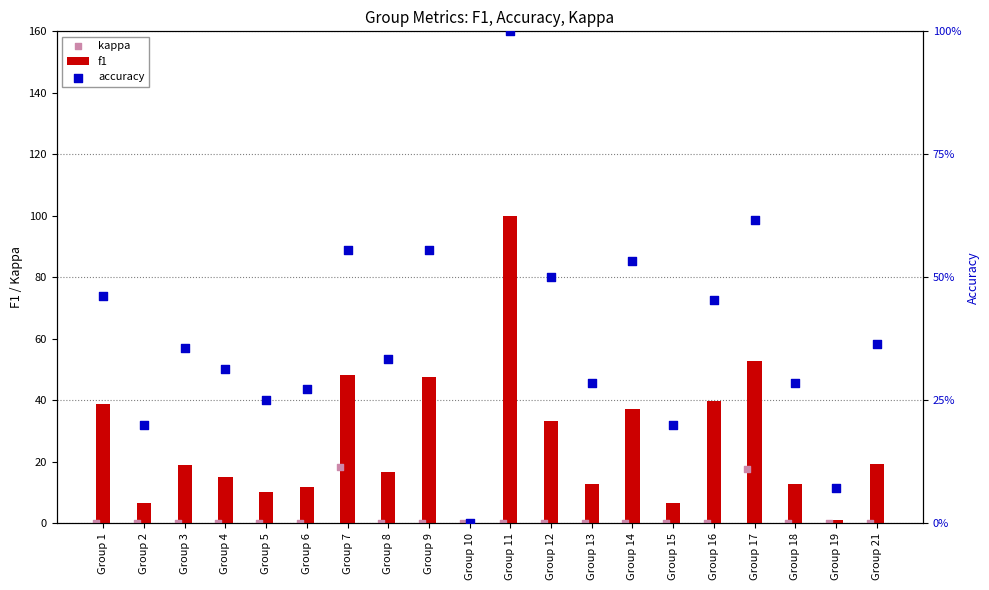

What is the highest value of the f1 series?

100.0